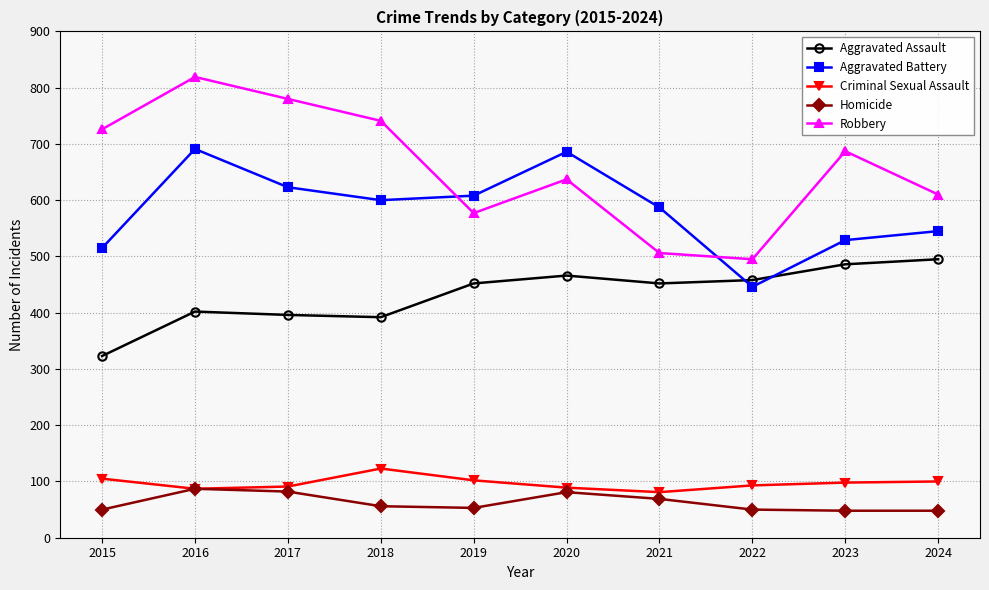

In Robbery, how many points are higher than both neighbors (excluding endpoints)?

3